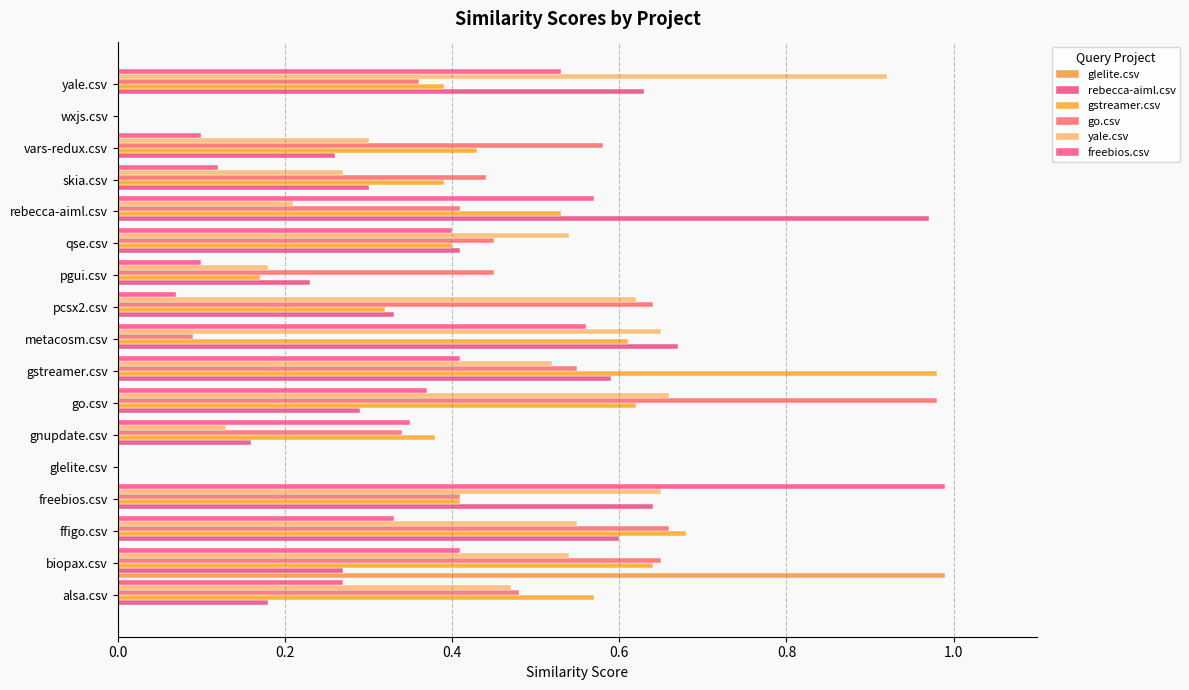

How many data points does each series have?

17